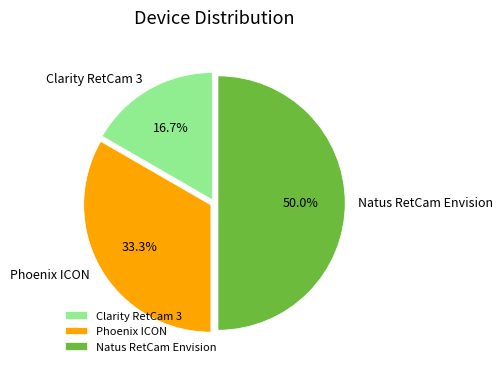

Is Phoenix ICON the majority of the pie?

No